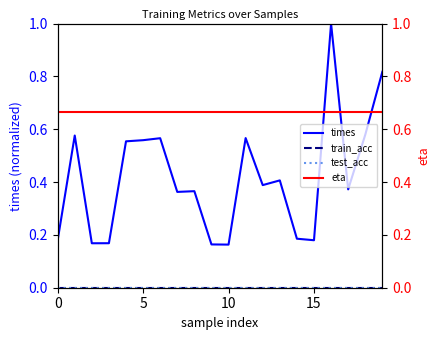

How many series are shown in this chart?

4